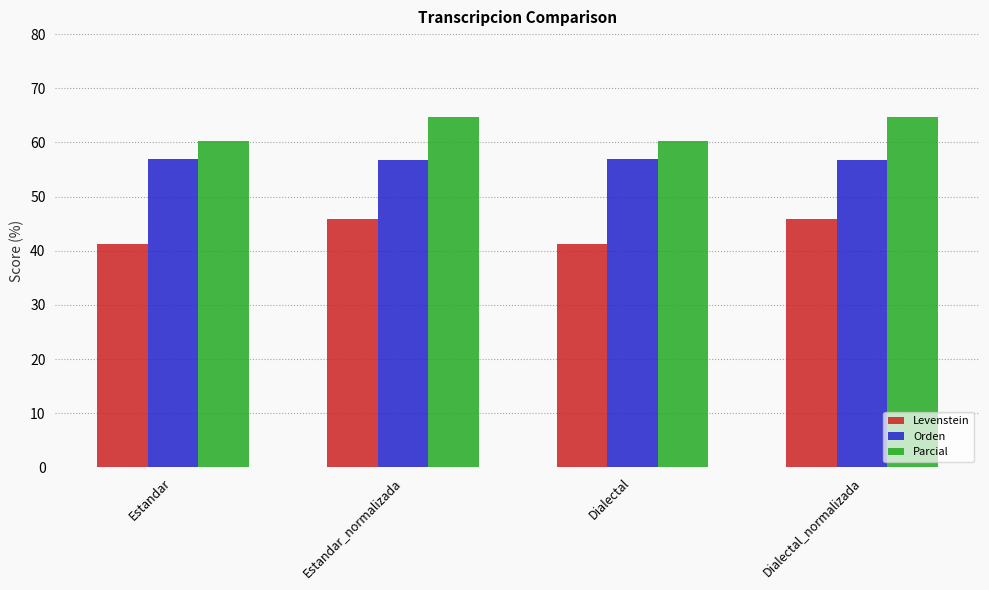

Which series has the largest total across all categories?

Parcial